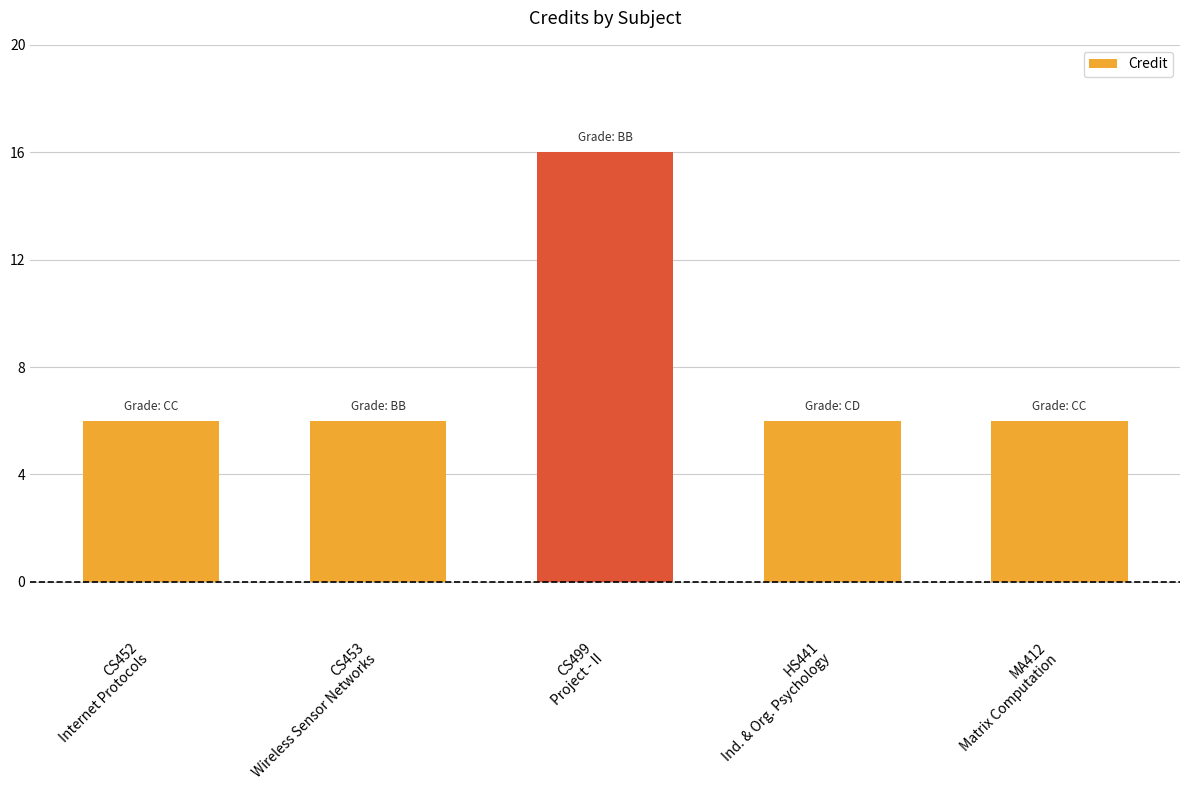

What is the change in value from CS499
Project - II to HS441
Ind. & Org. Psychology?

-10